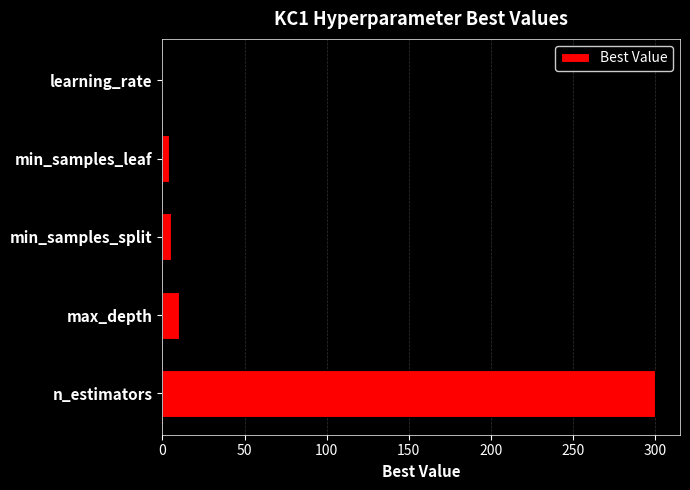

At which label is the value closest to 150?

max_depth